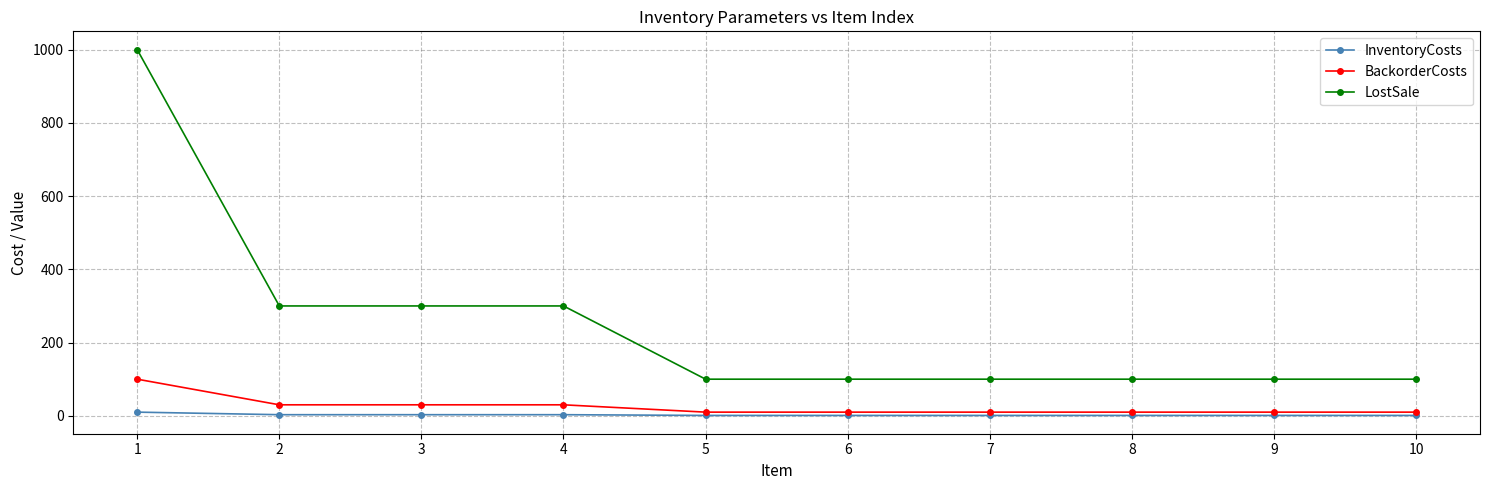

How many lines are shown in the chart?

3